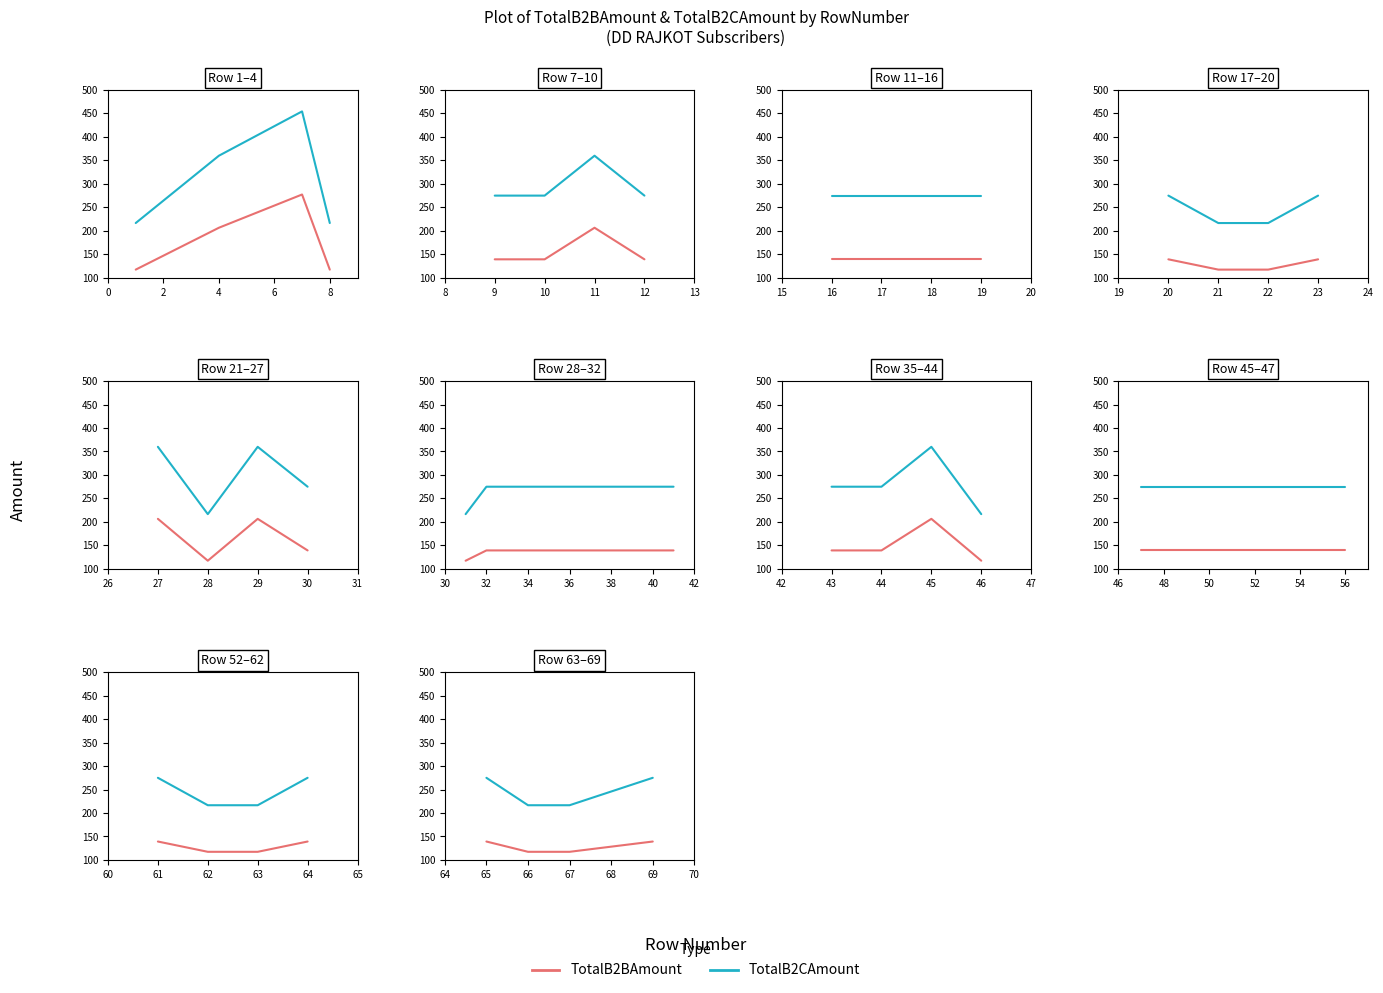

True or false: TotalB2BAmount and TotalB2CAmount intersect in this chart.

False